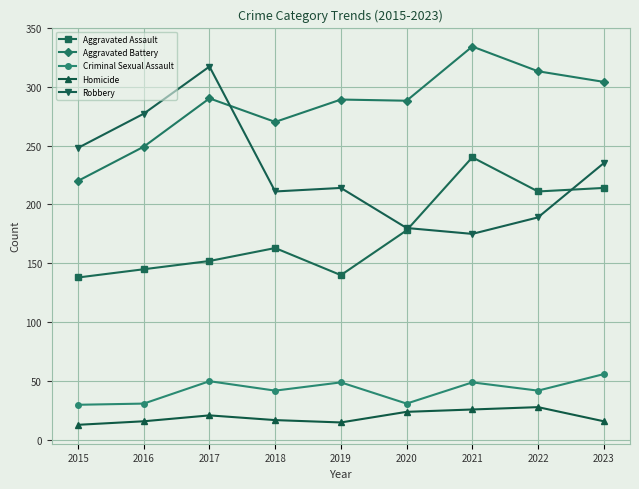

Rank the series by their maximum value, from lowest to highest.

Homicide, Criminal Sexual Assault, Aggravated Assault, Robbery, Aggravated Battery